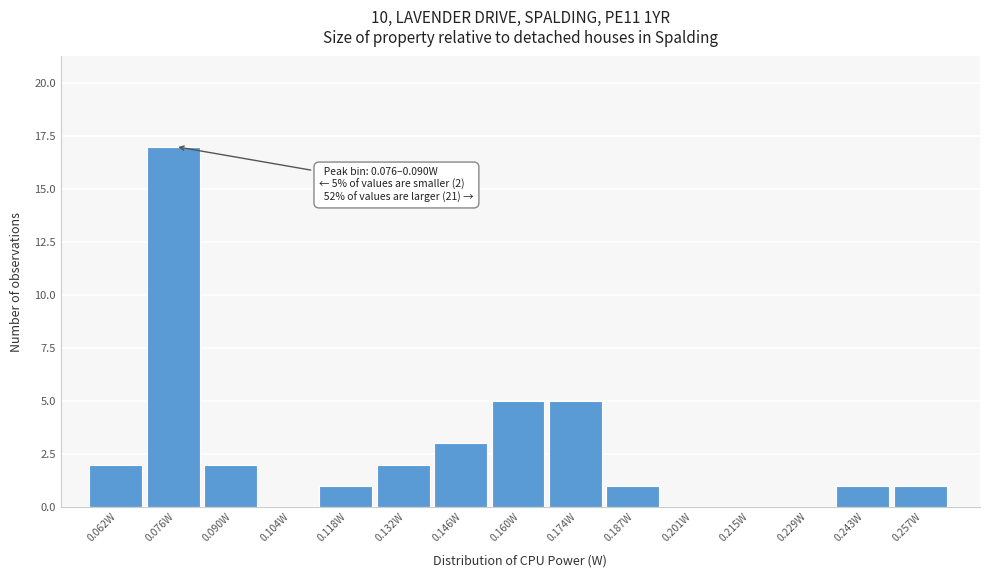

Reading right to left, what are all the values shown in this chart?

0.257W=1	0.243W=1	0.229W=0	0.215W=0	0.201W=0	0.187W=1	0.174W=5	0.160W=5	0.146W=3	0.132W=2	0.118W=1	0.104W=0	0.090W=2	0.076W=17	0.062W=2